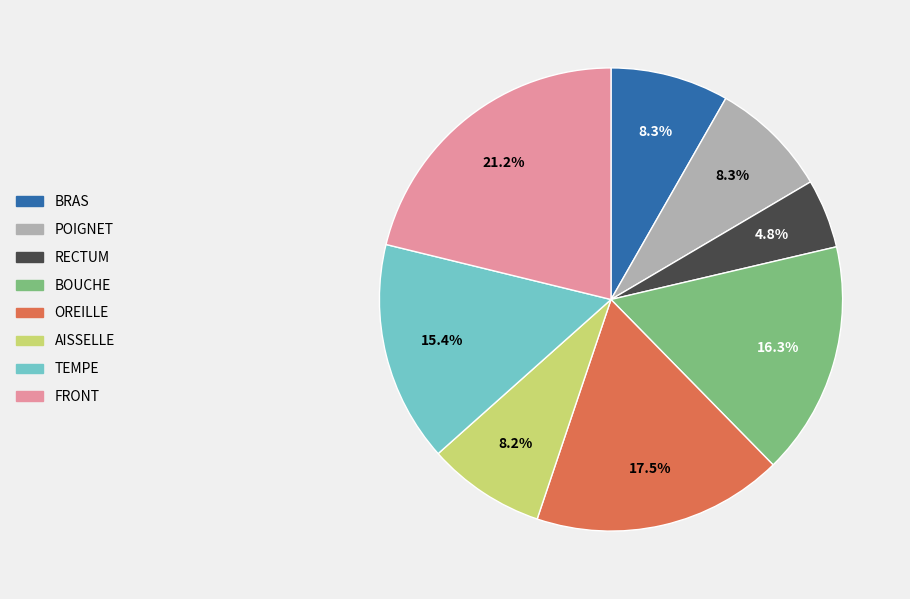

How many segments does this pie chart have?

8